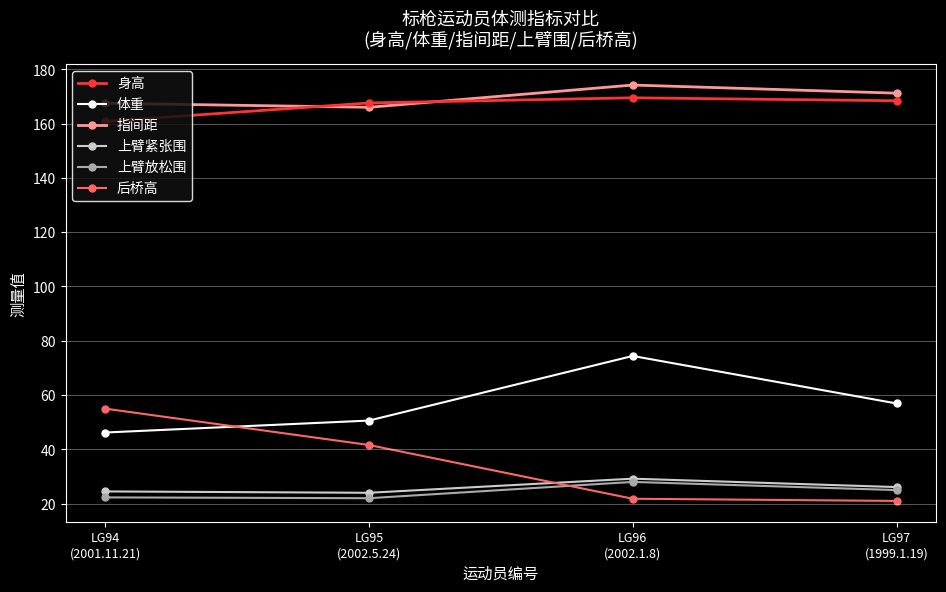

True or false: 后桥高 has more than 0 points higher than both neighbors.

False